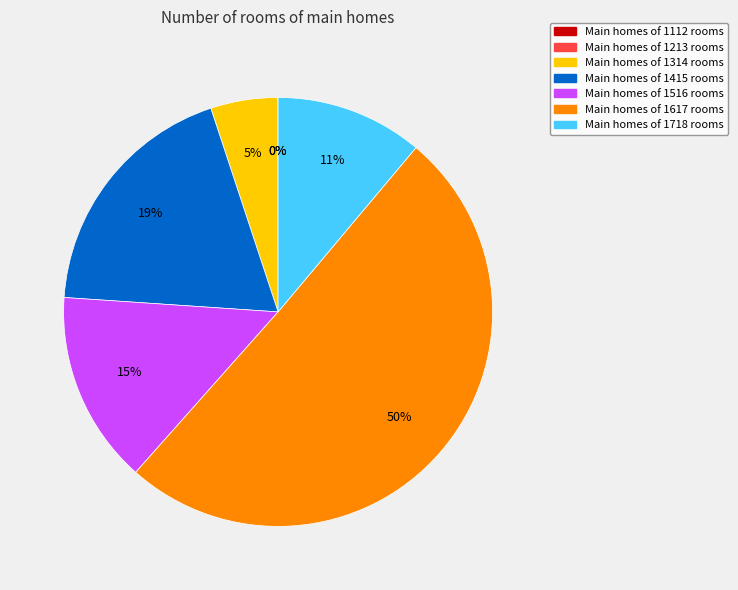

To the nearest percent, what is the average slice percentage?

14%